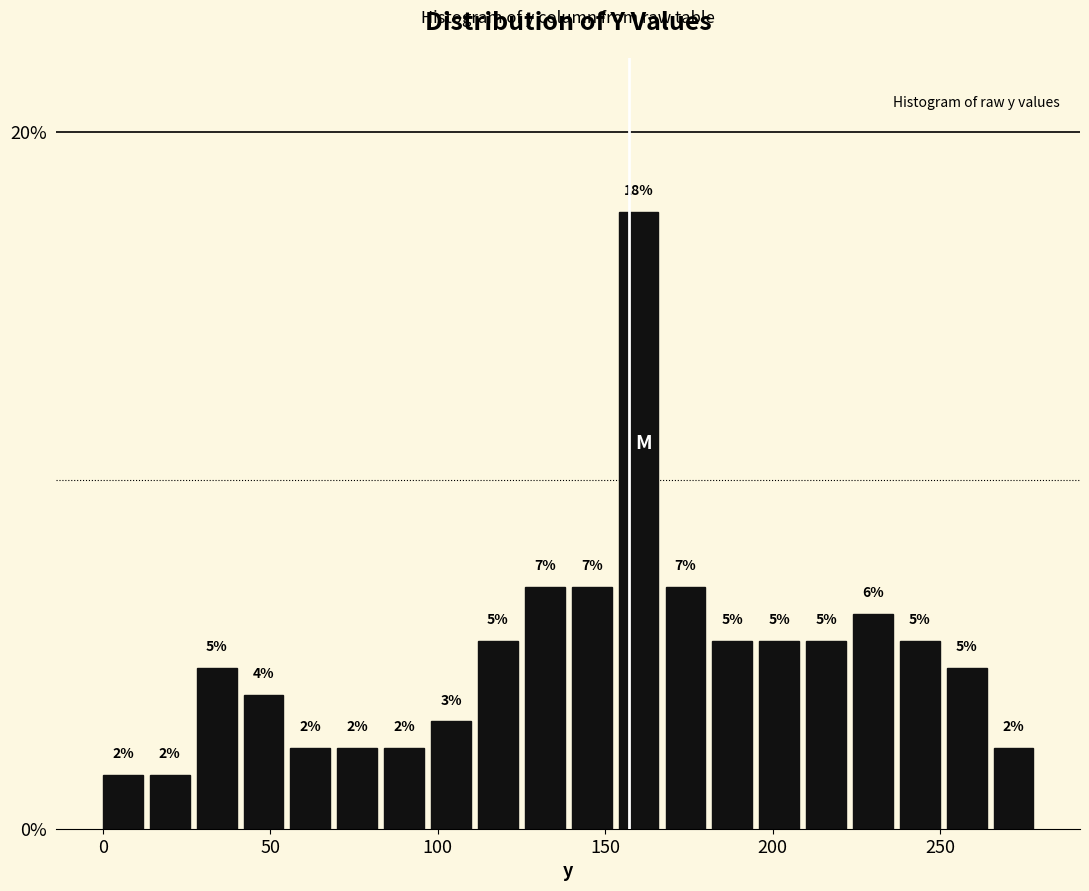

Around what value on the x-axis is the tallest bar? Give the approximate position of its centre, as read against the axis.

160